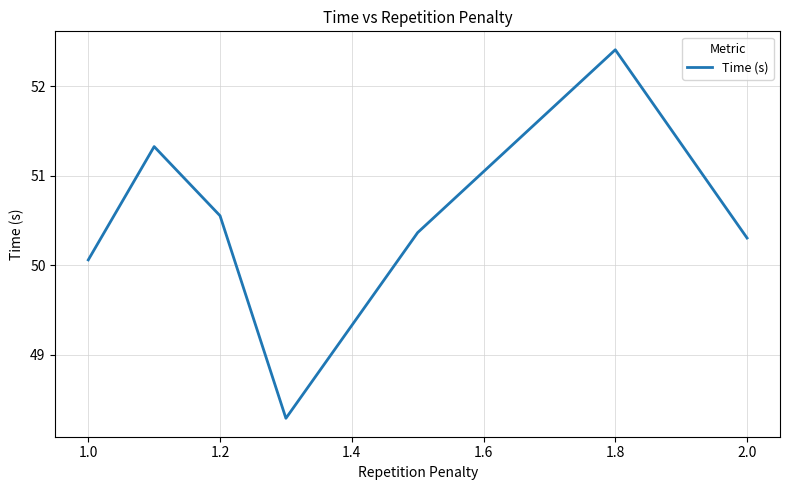

What is the average value?

50.5